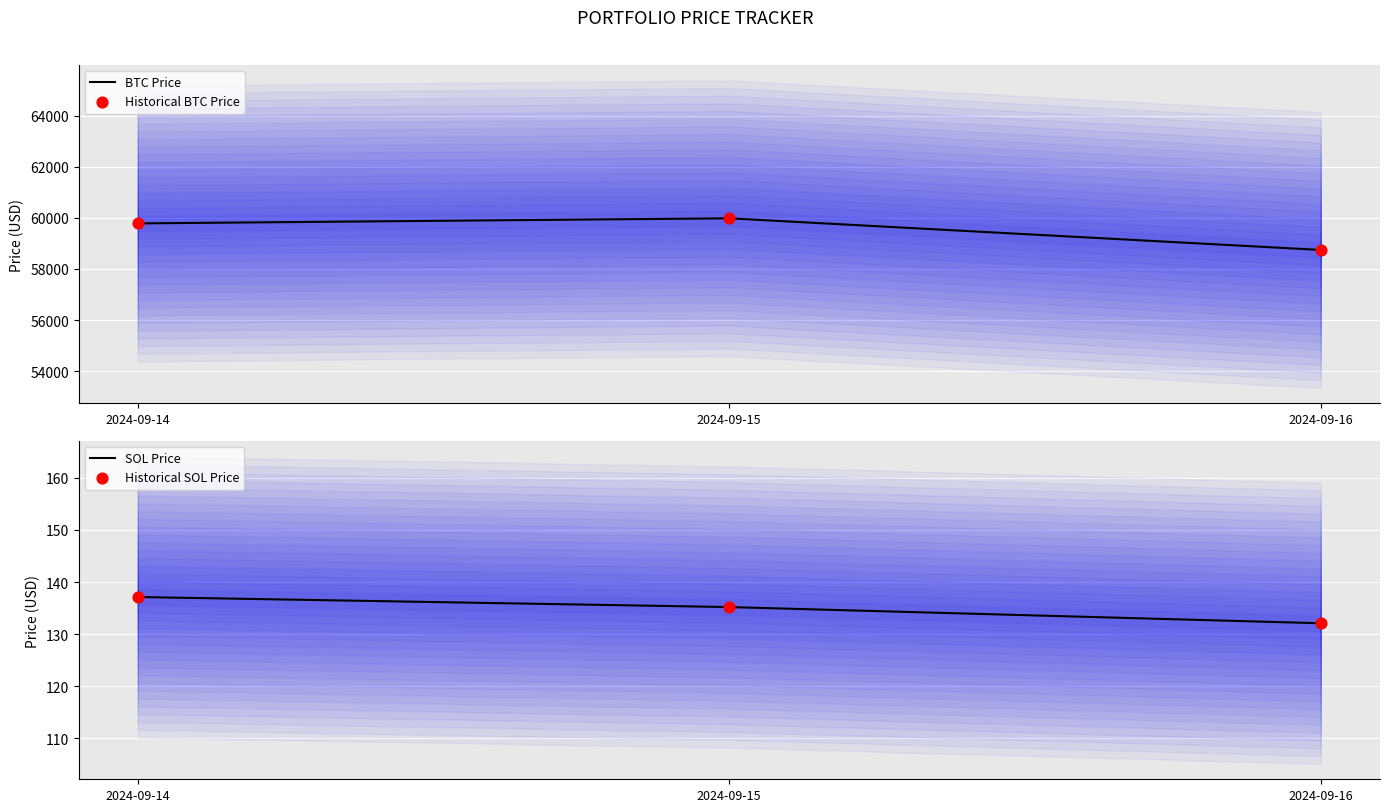

What are all the series names shown in the legend?

BTC Price, Historical BTC Price, SOL Price, Historical SOL Price